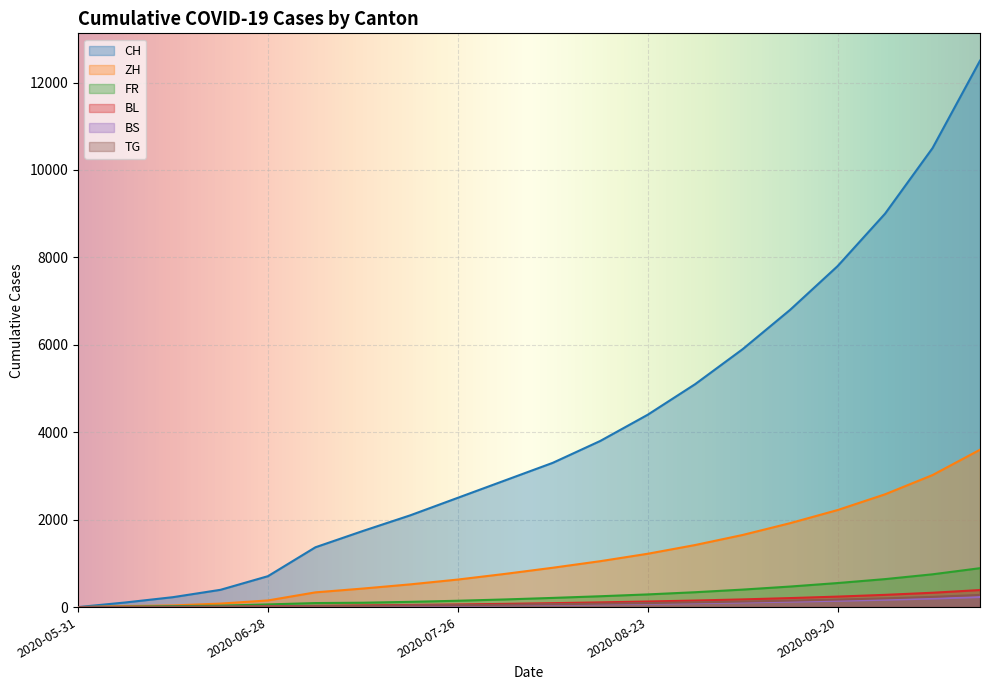

What is the total value across all series at 2020-09-27?

12868